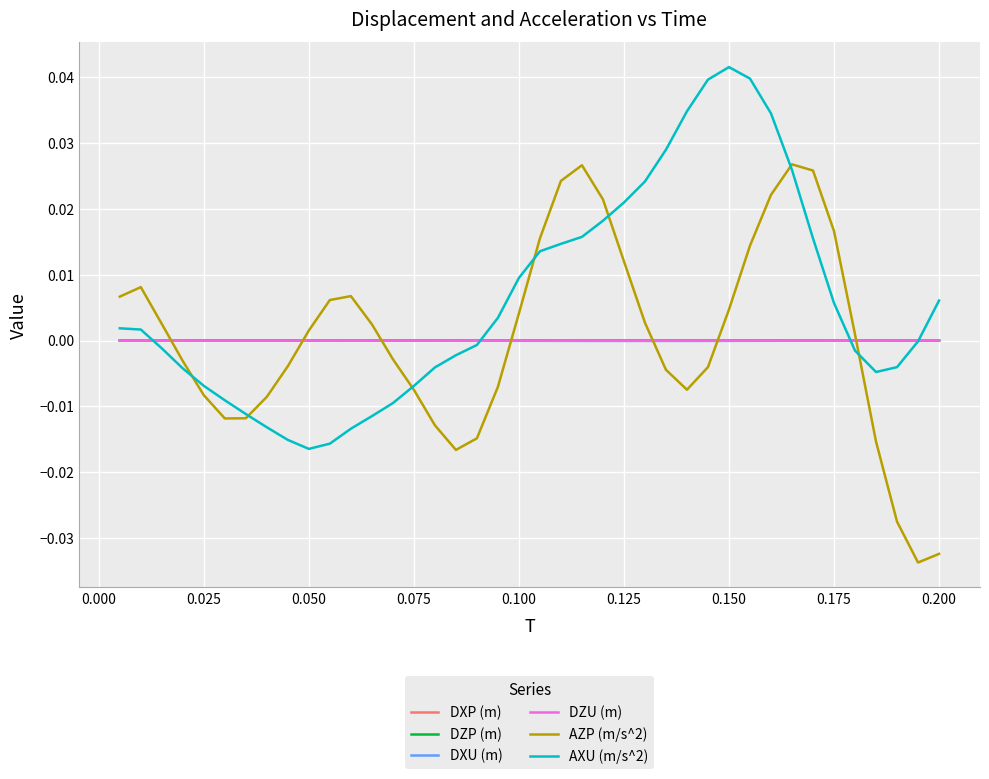

What are all the series names shown in the legend?

DXP (m), DZP (m), DXU (m), DZU (m), AZP (m/s^2), AXU (m/s^2)